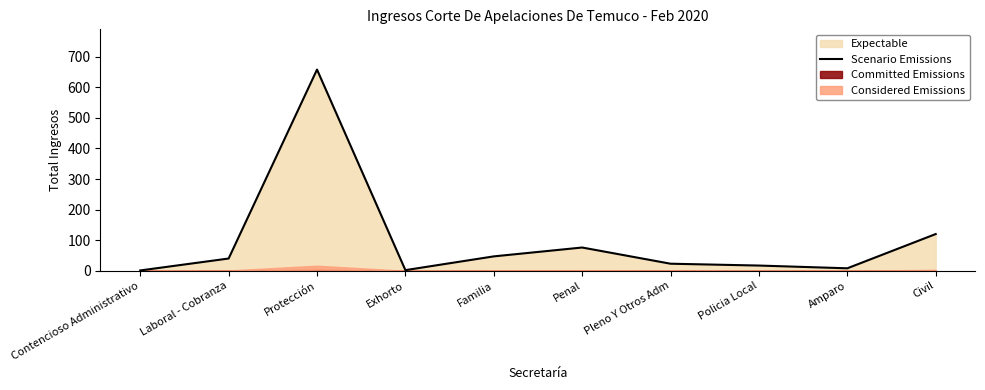

True or false: the data shows 126 at Penal.

False